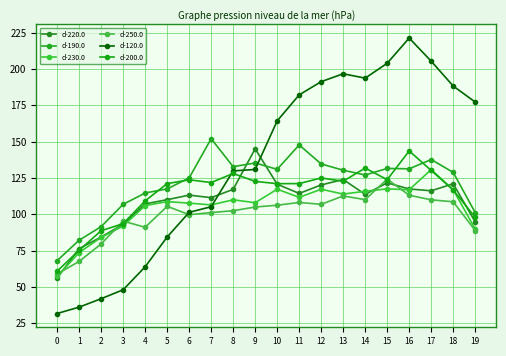

Where is the first local minimum for d-220.0?

7